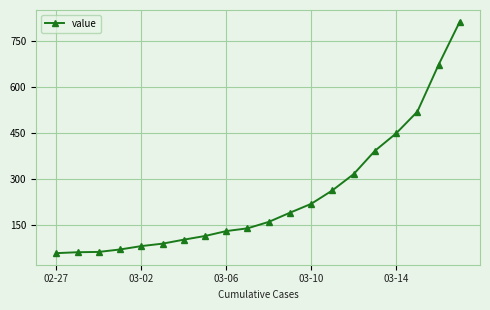

What is the value of the 5th point from the left?

80